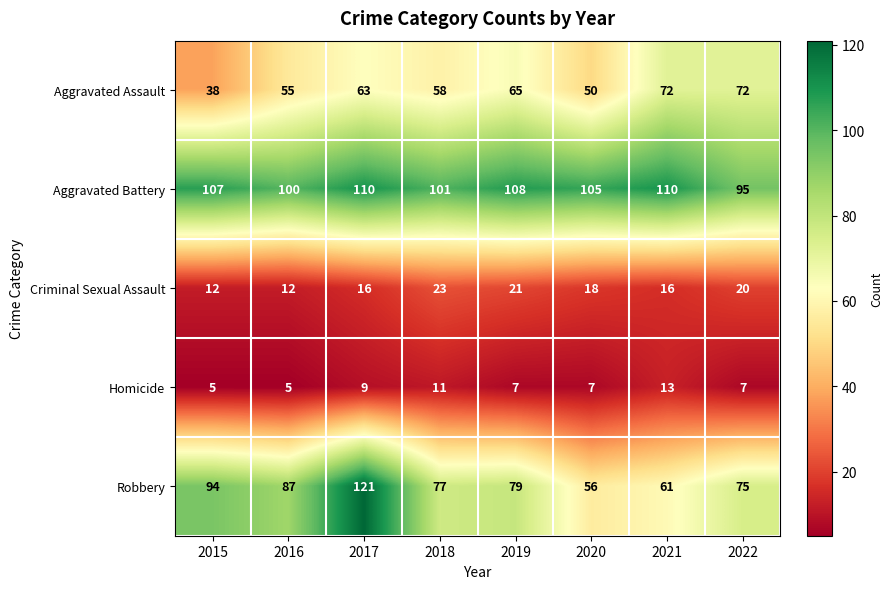

Read the Robbery value at 2015, to the nearest 5.

95